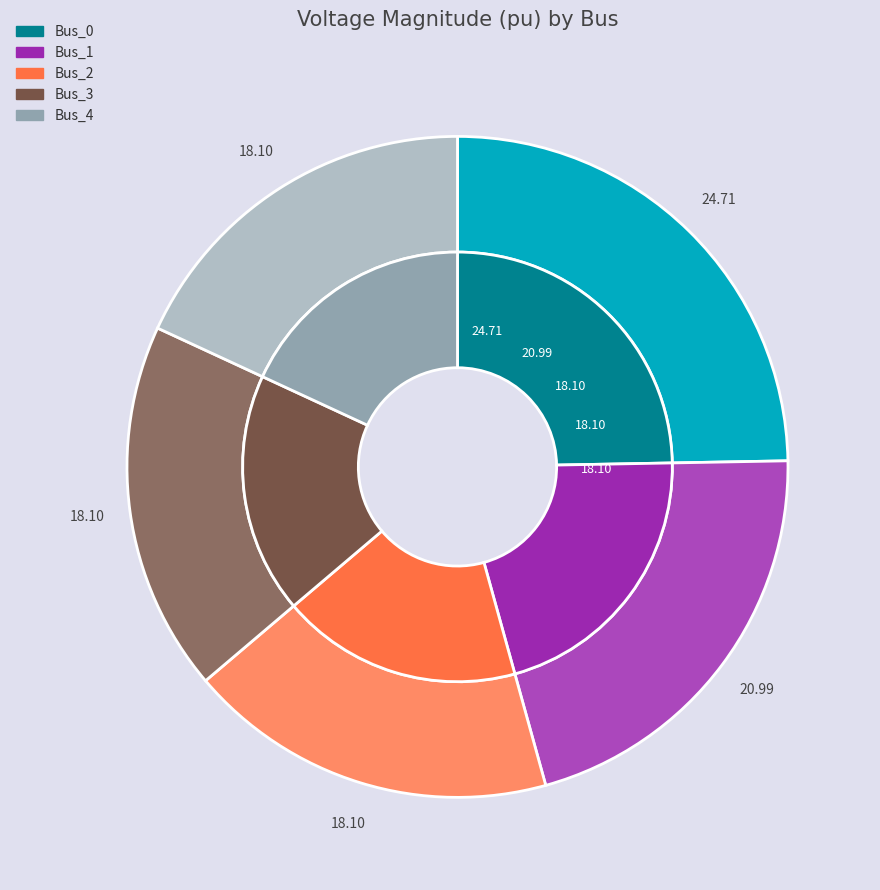

Rank the categories by value from highest to lowest.

Bus_0, Bus_1, Bus_3, Bus_4, Bus_2